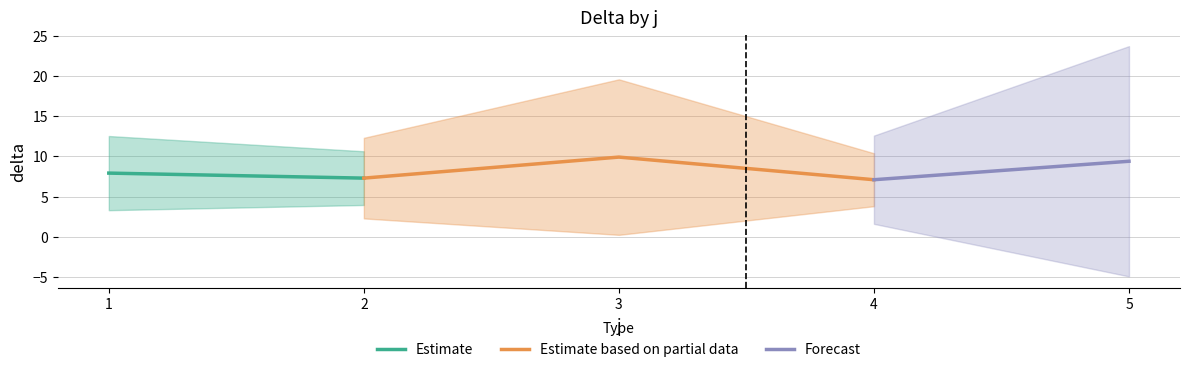

Is it true that Estimate based on partial data equals 9.9 at 3?

True